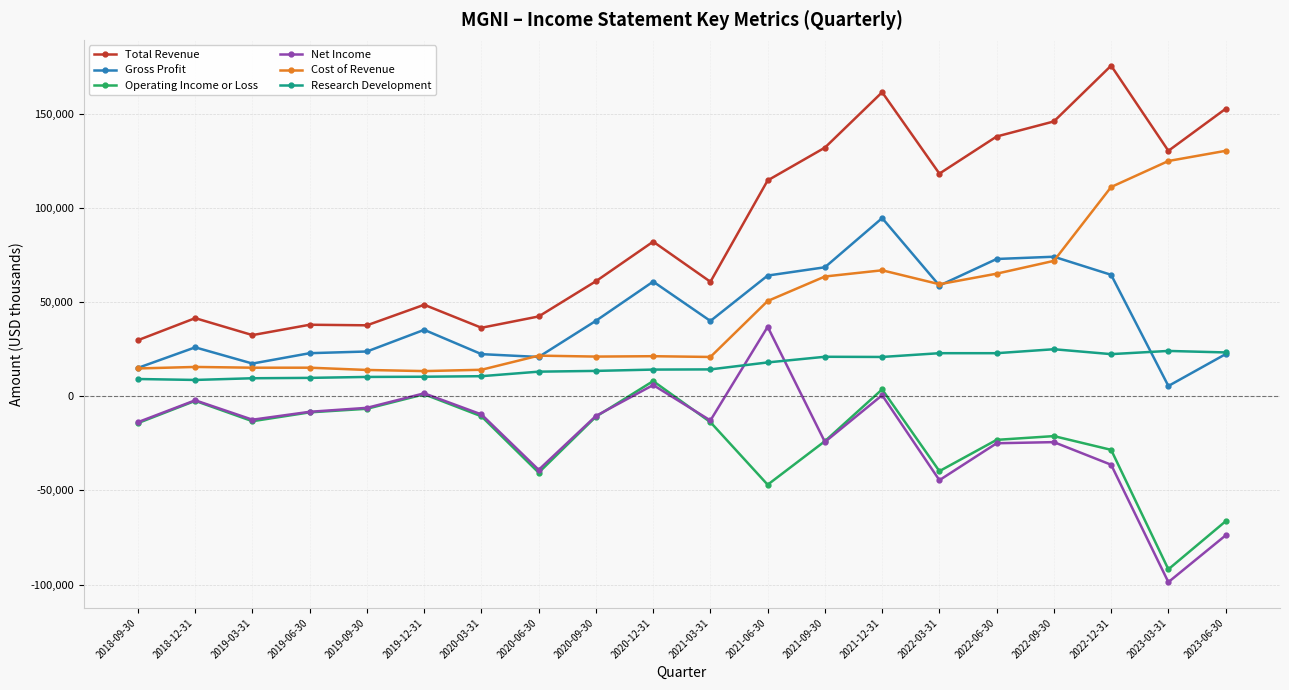

Which category has the highest value across all series?

2022-12-31